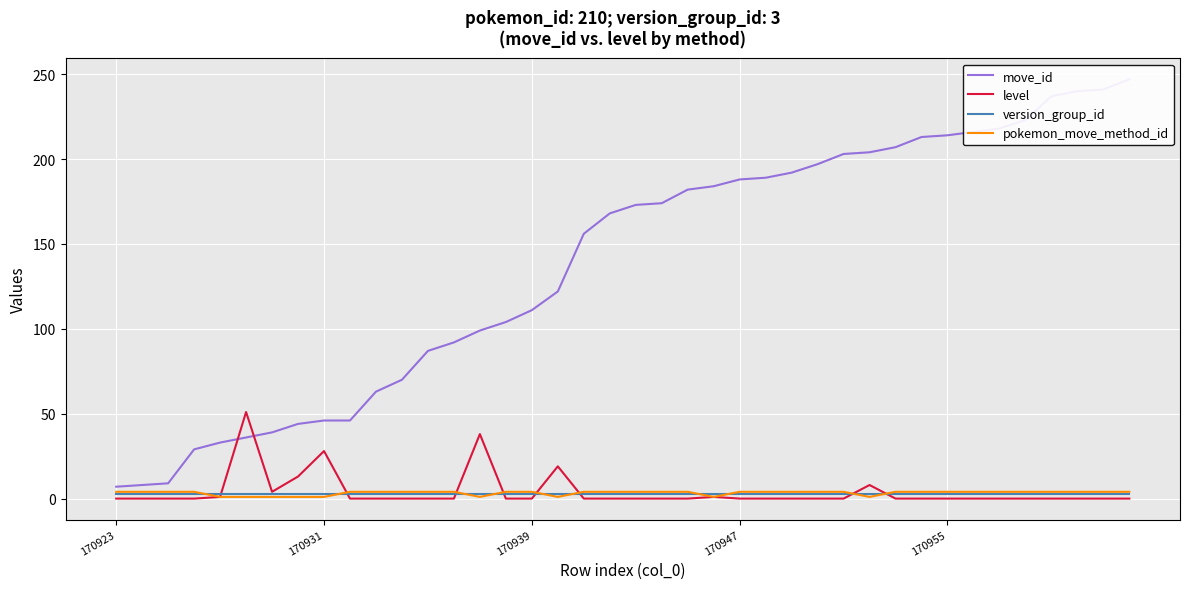

Reading left to right, extract all data points from this chart.

move_id: 7	8	9	29	33	36	39	44	46	46	63	70	87	92	99	104	111	122	156	168	173	174	182	184	188	189	192	197	203	204	207	213	214	216	218	223	237	240	241	247
level: 0	0	0	0	1	51	4	13	28	0	0	0	0	0	38	0	0	19	0	0	0	0	0	1	0	0	0	0	0	8	0	0	0	0	0	0	0	0	0	0
version_group_id: 3	3	3	3	3	3	3	3	3	3	3	3	3	3	3	3	3	3	3	3	3	3	3	3	3	3	3	3	3	3	3	3	3	3	3	3	3	3	3	3
pokemon_move_method_id: 4	4	4	4	1	1	1	1	1	4	4	4	4	4	1	4	4	1	4	4	4	4	4	1	4	4	4	4	4	1	4	4	4	4	4	4	4	4	4	4